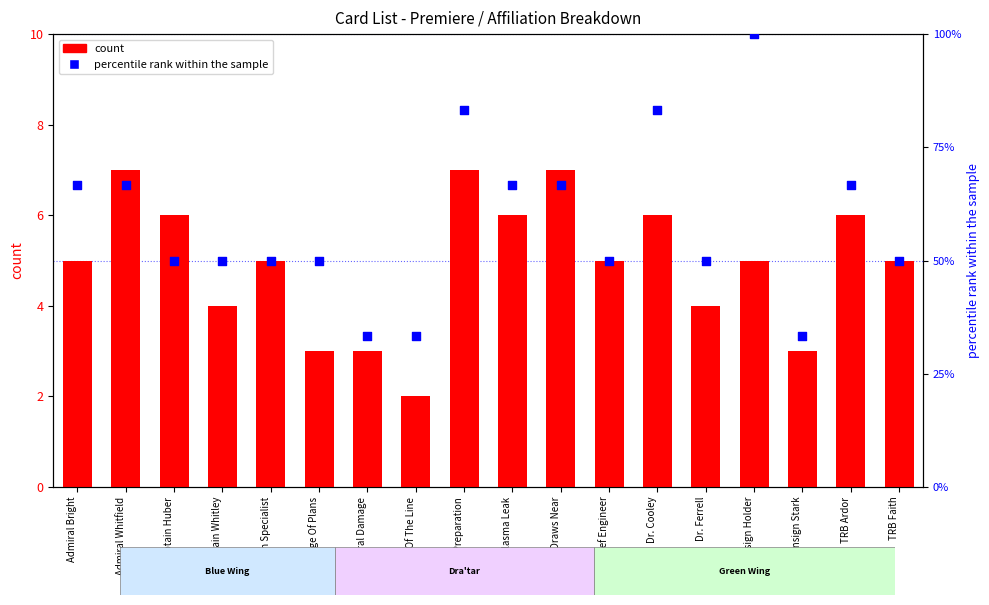

What is the total value across all series at Dr. Ferrell?

19